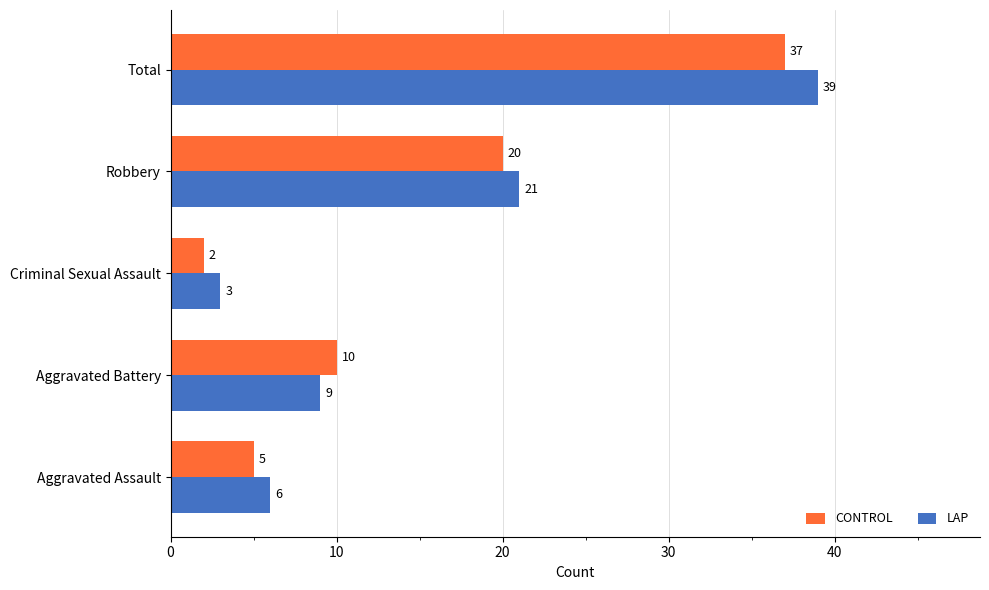

At which label is CONTROL closest to 19?

Robbery